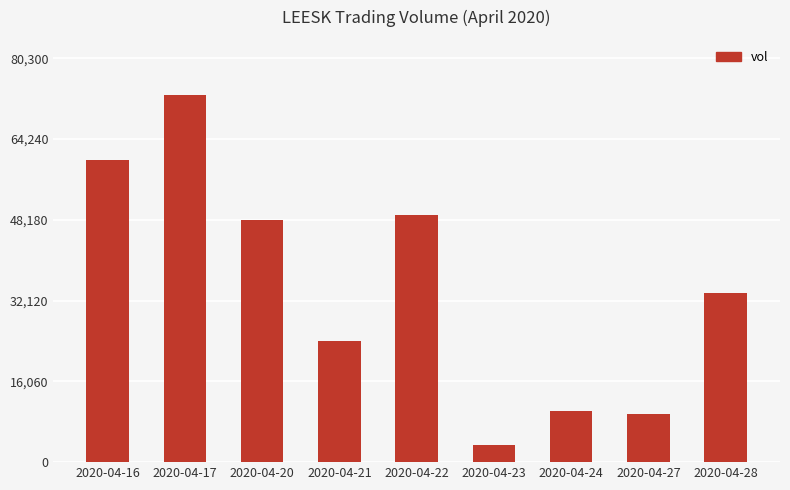

What is the value of the 4th bar from the left?

24000